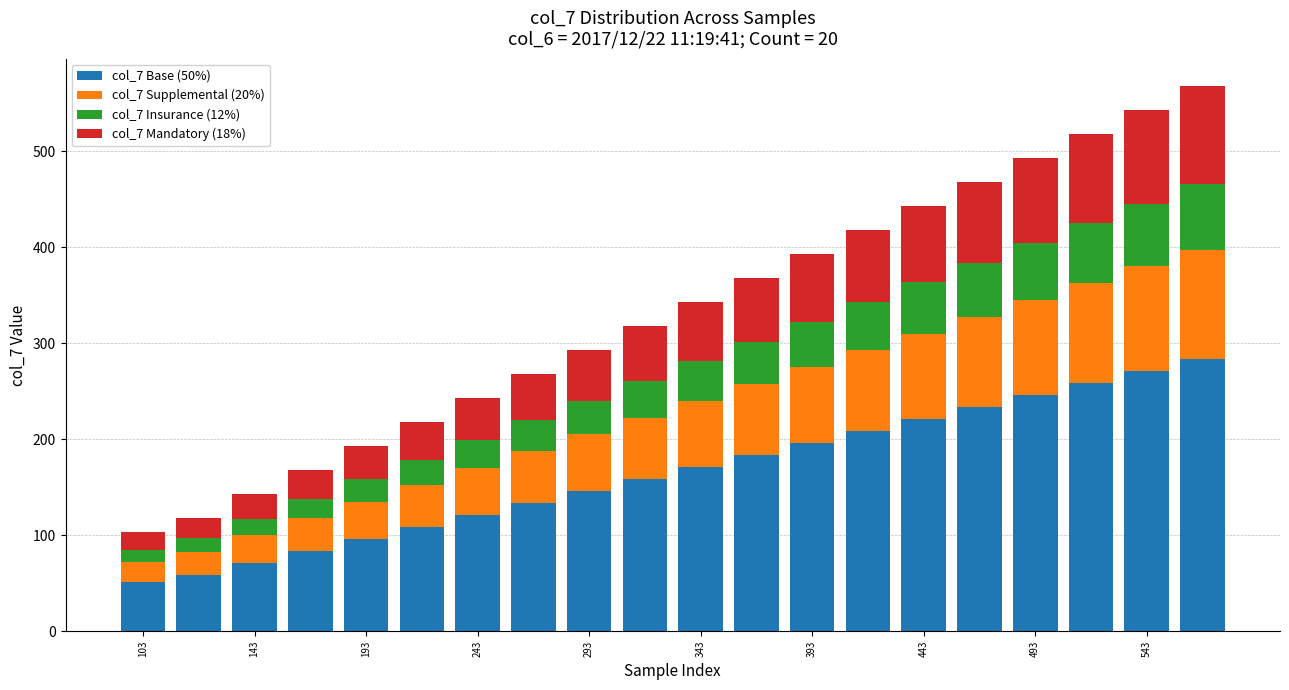

How many categories are shown in the chart?

20